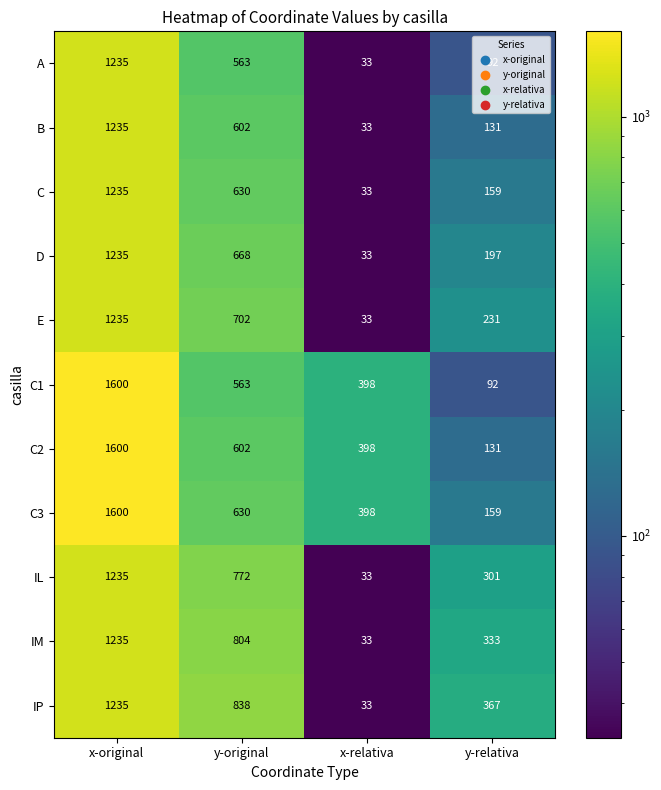

Which series changed the most between x-original and y-original?

C1